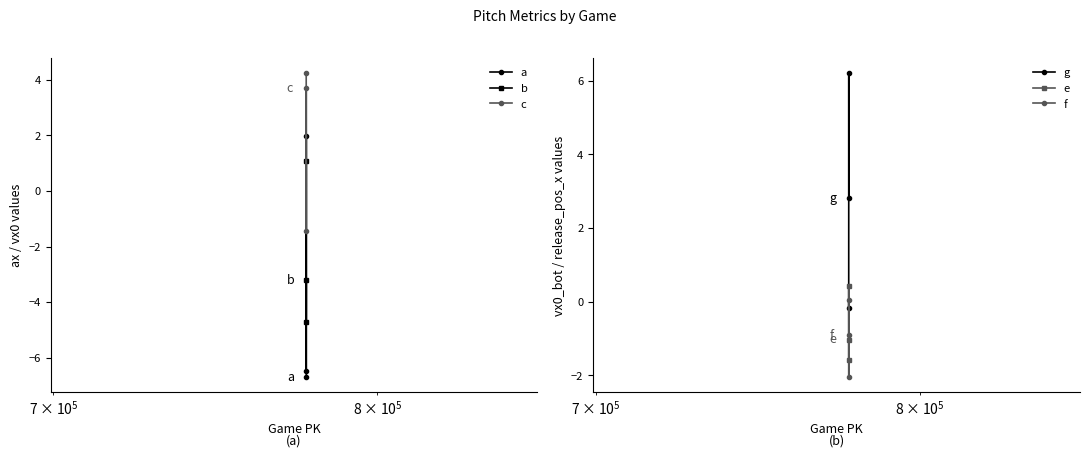

How many values in the c series exceed 3?

2